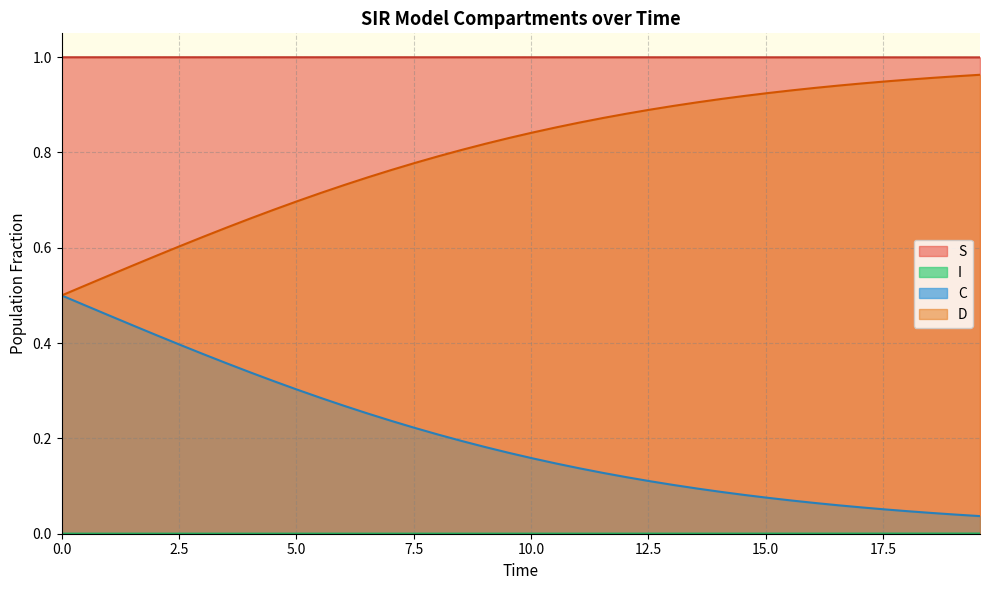

True or false: D and S intersect in this chart.

False